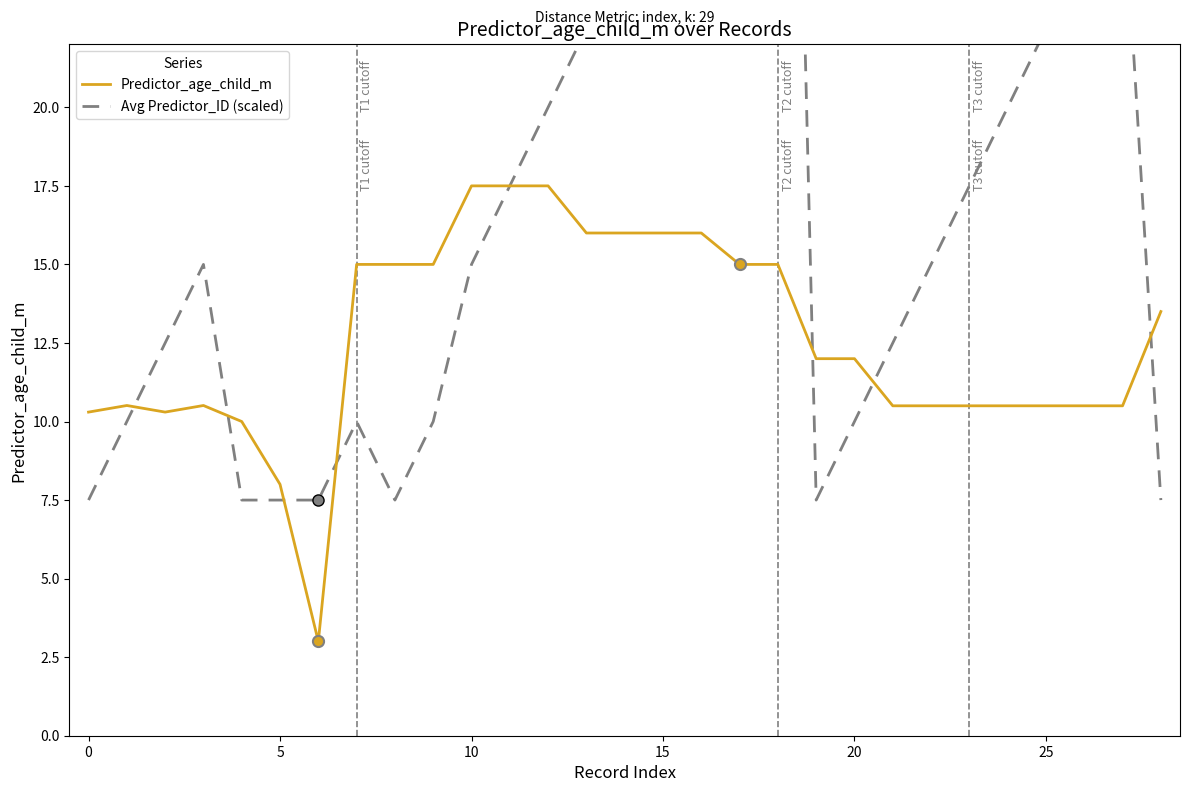

Is the value of Predictor_age_child_m at 26 greater than the value of Avg Predictor_ID (scaled) at 20?

Yes